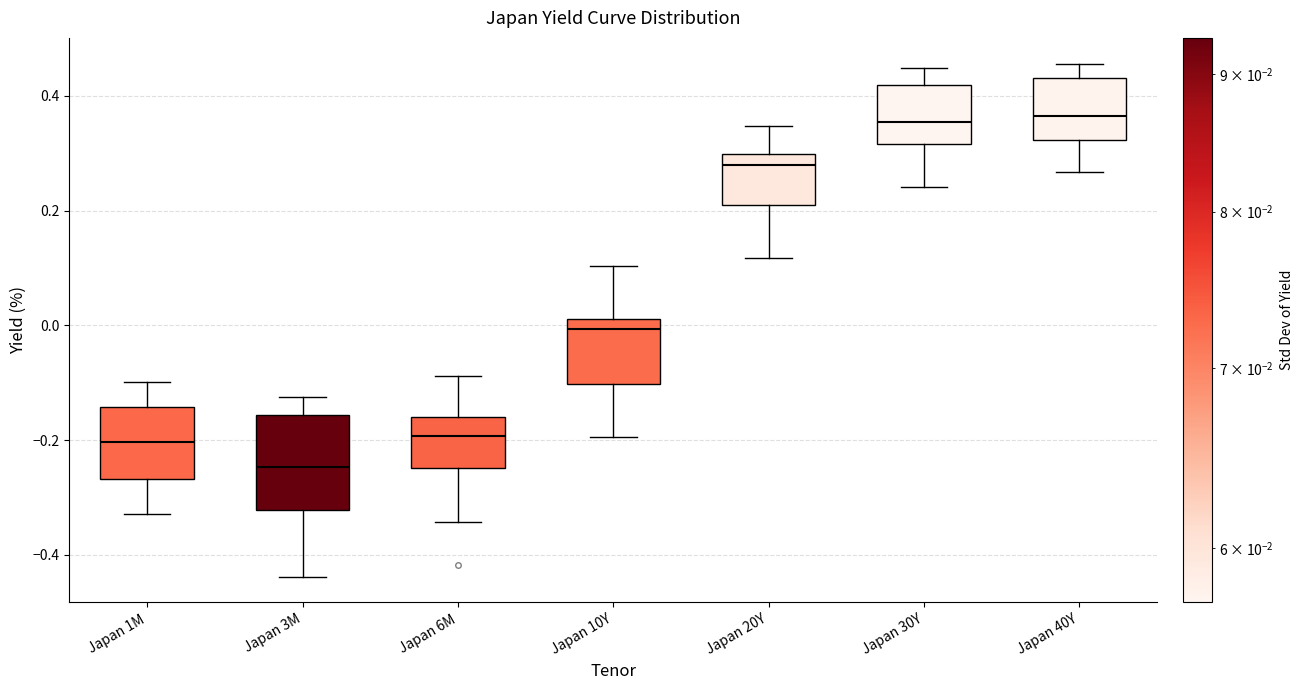

Where does the upper whisker of the box for Japan 20Y end on the y-axis? The values are not printed on the chart, so give them approximately, as read against the axis.

0.34